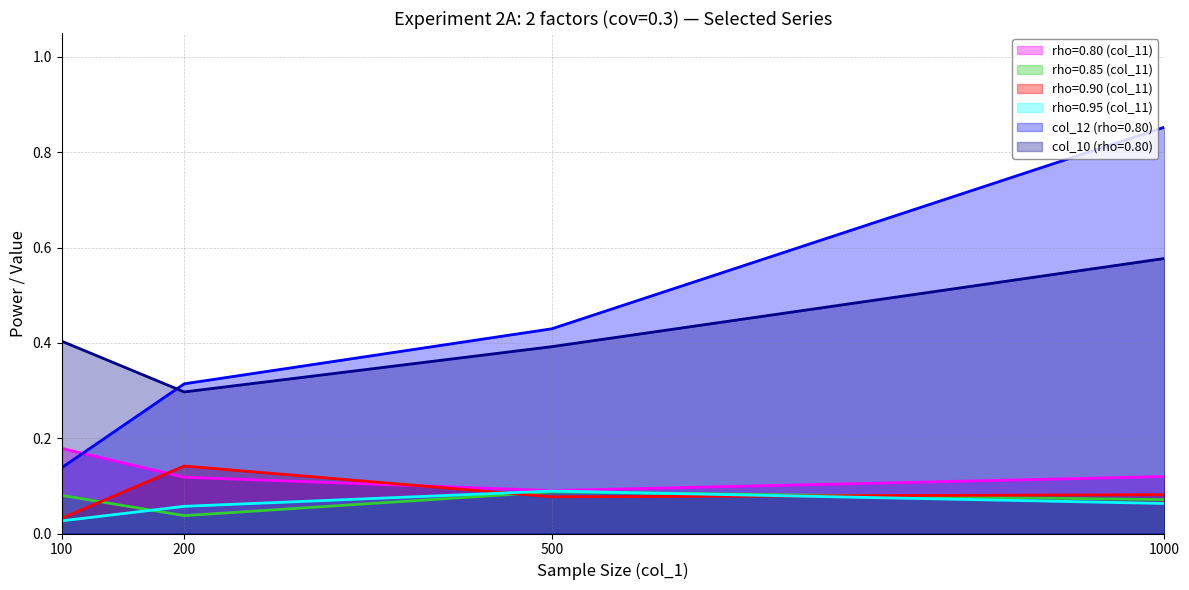

What is the sum of the rho=0.80 values at 500 and 200?

0.2